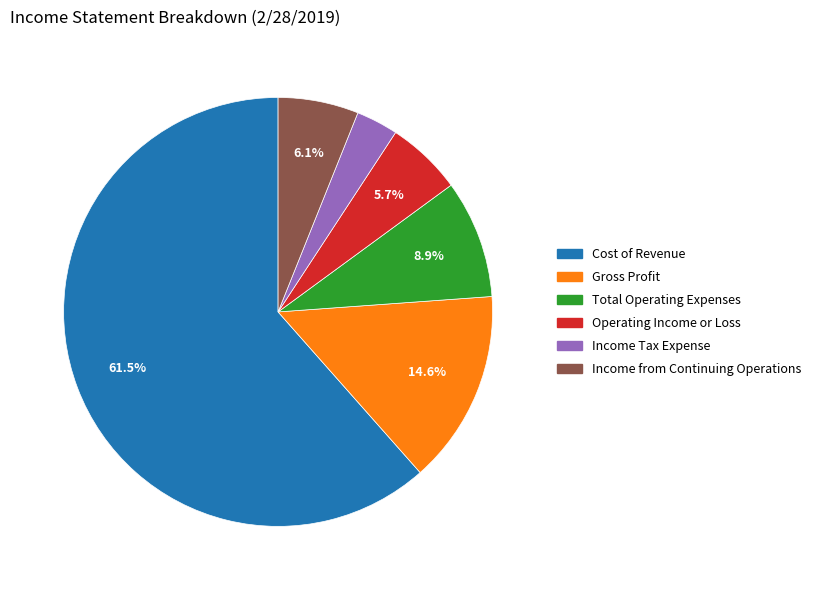

Is Operating Income or Loss the majority of the pie?

No